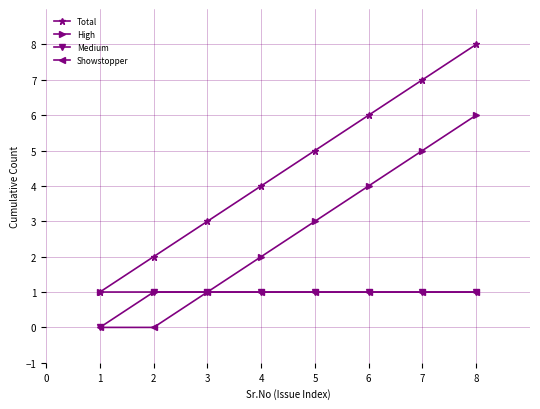

How many categories are shown in the chart?

8